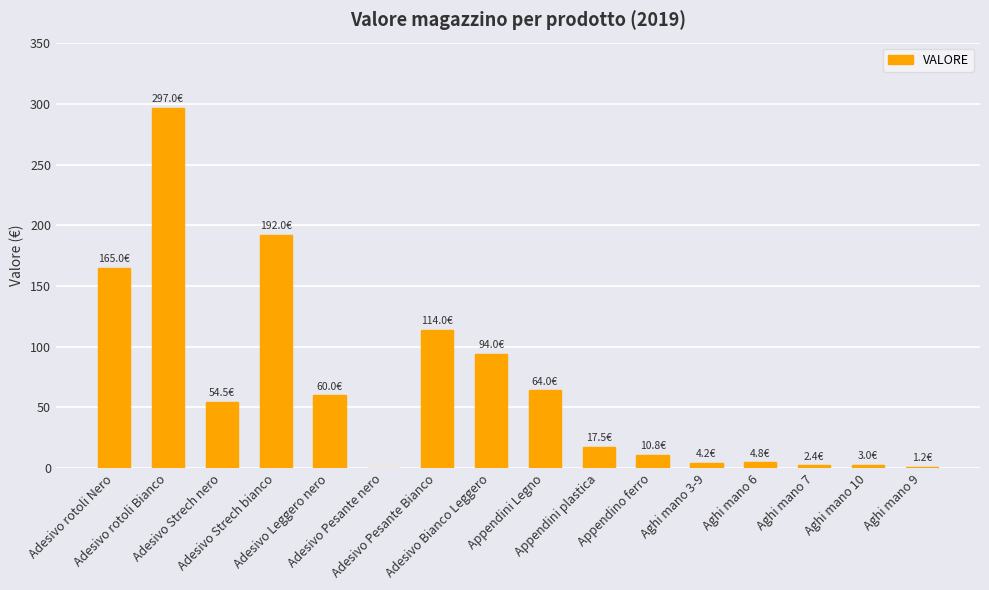

What is the greatest value displayed?

297.0